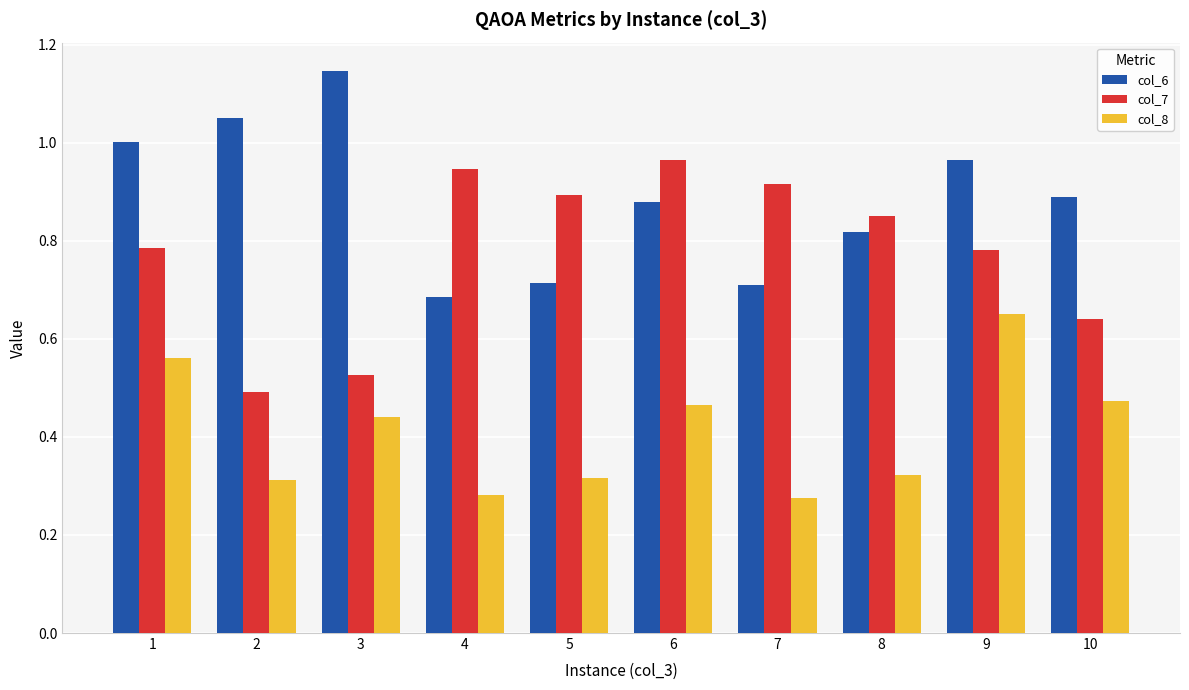

Rank the series by their maximum value, from lowest to highest.

col_8, col_7, col_6